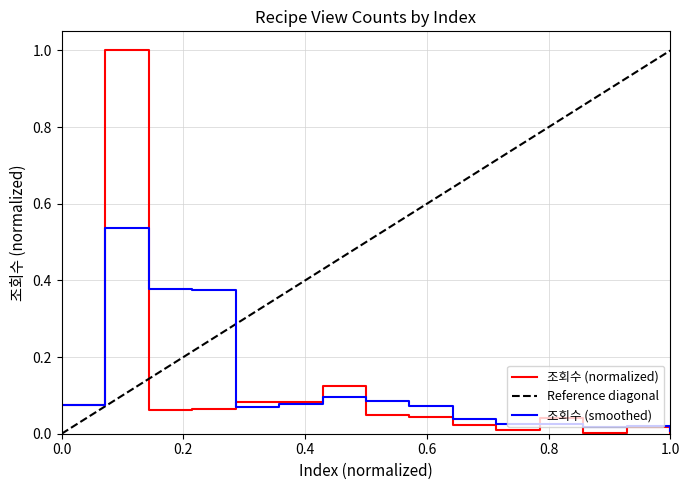

Reading left to right, what are all the values shown in this chart?

0.1	1.0	0.1	0.1	0.1	0.1	0.1	0.0	0.0	0.0	0.0	0.0	0.0	0.0	0.0